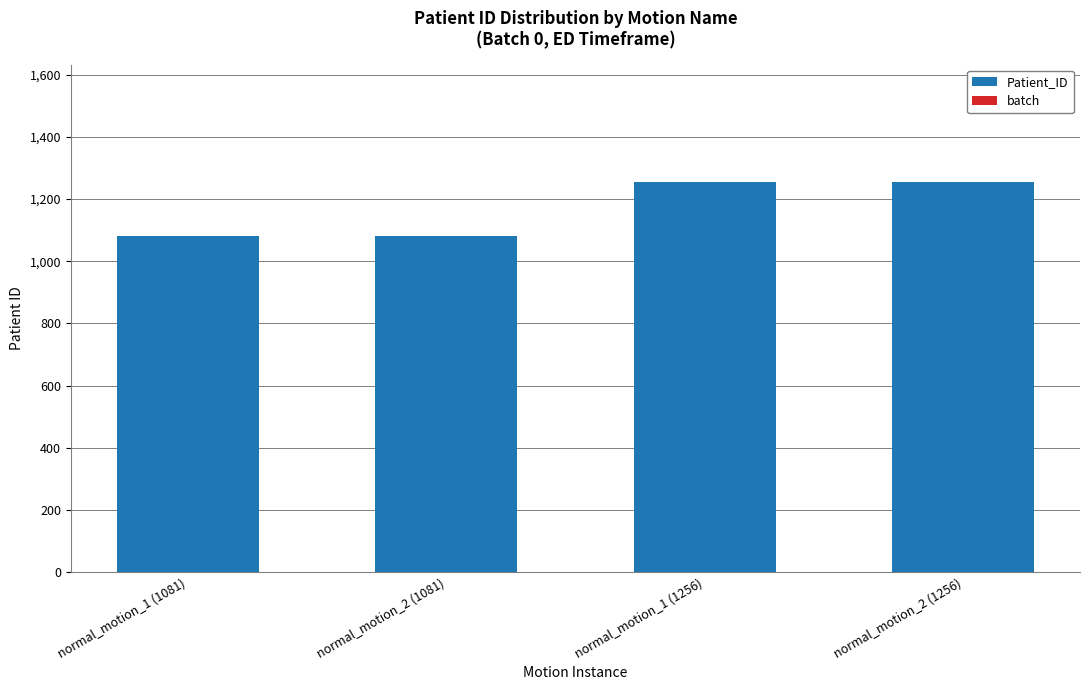

Between normal_motion_1 (1256) and normal_motion_2 (1081), which is larger?

normal_motion_1 (1256)